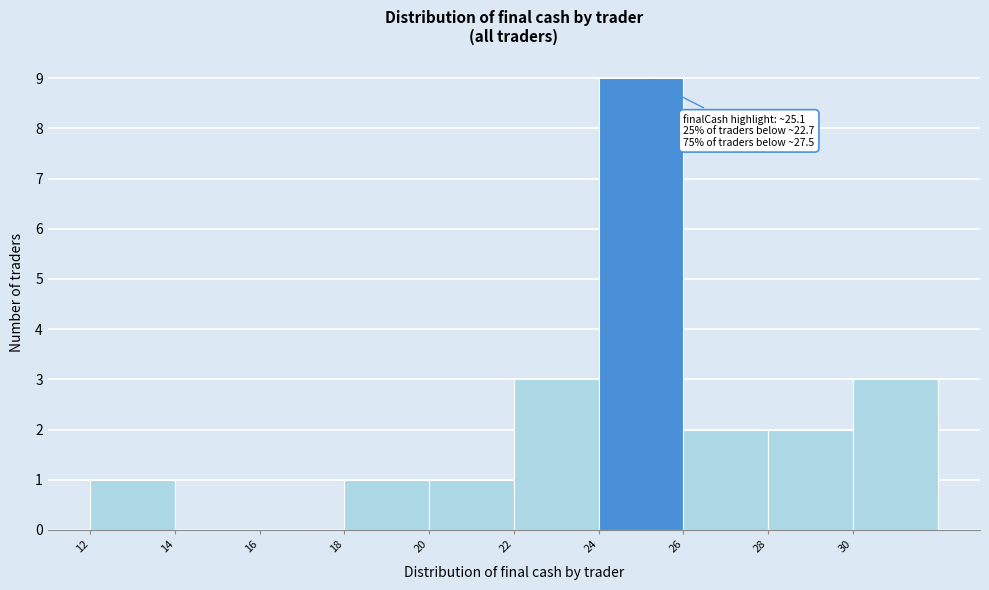

Which range on the x-axis has the tallest bar?

24 to 26